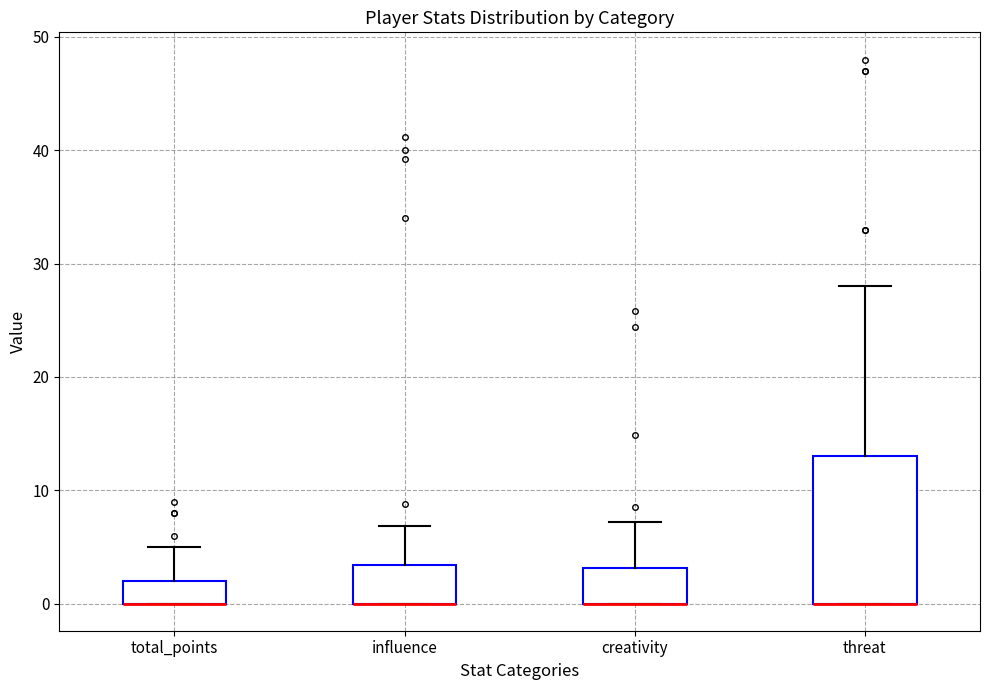

Comparing the boxes themselves (not the whiskers), which one is the tallest?

threat